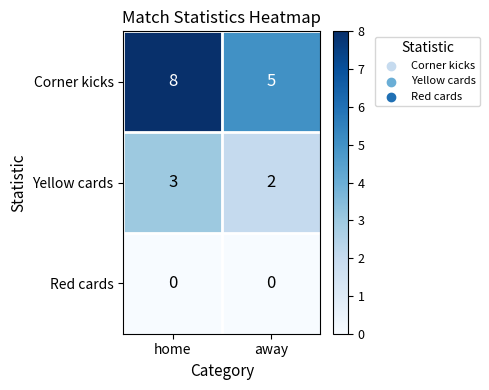

The Yellow cards series shows 2 at away. True or false?

True